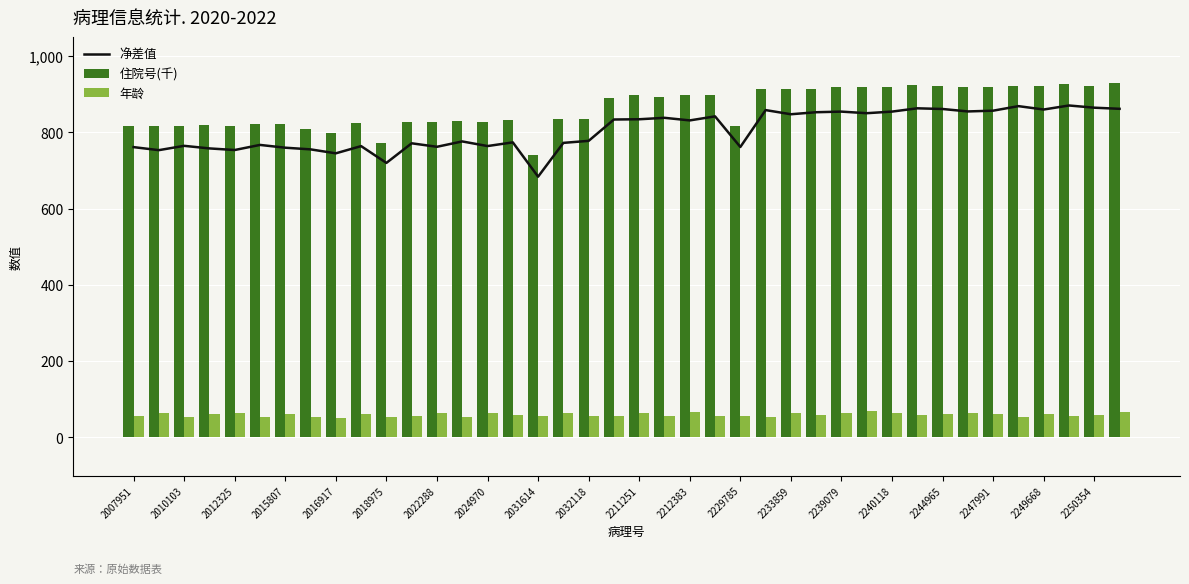

What is the minimum value shown in the chart?

52.0